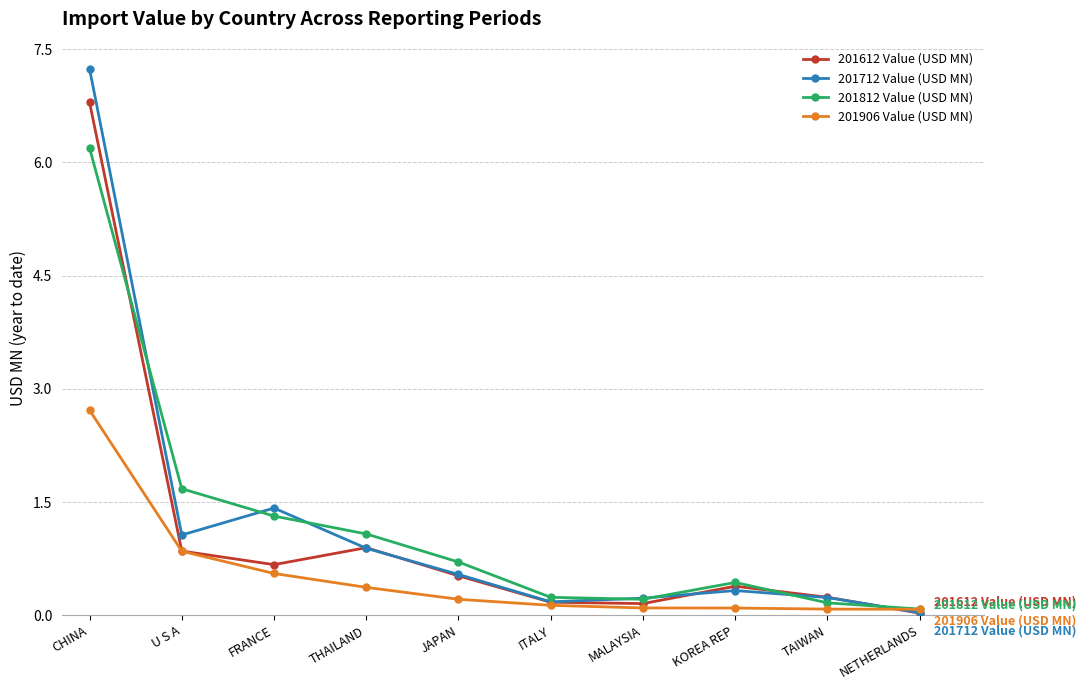

List the series in order of their peak value, lowest first.

201906 Value (USD MN), 201812 Value (USD MN), 201612 Value (USD MN), 201712 Value (USD MN)